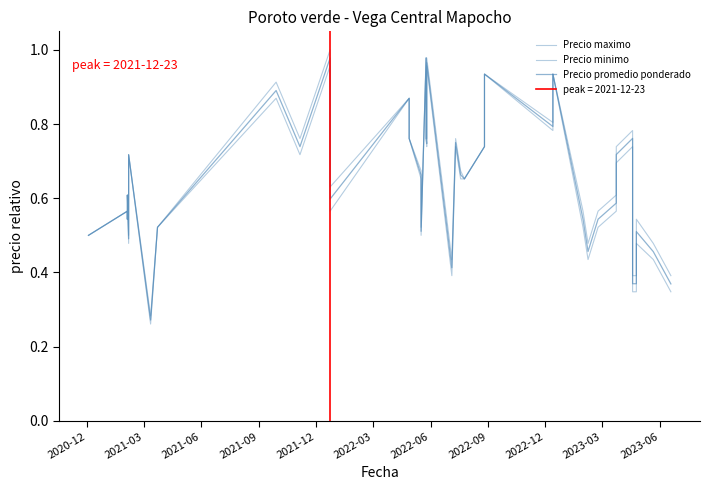

What are all the series names shown in the legend?

Precio maximo, Precio minimo, Precio promedio ponderado